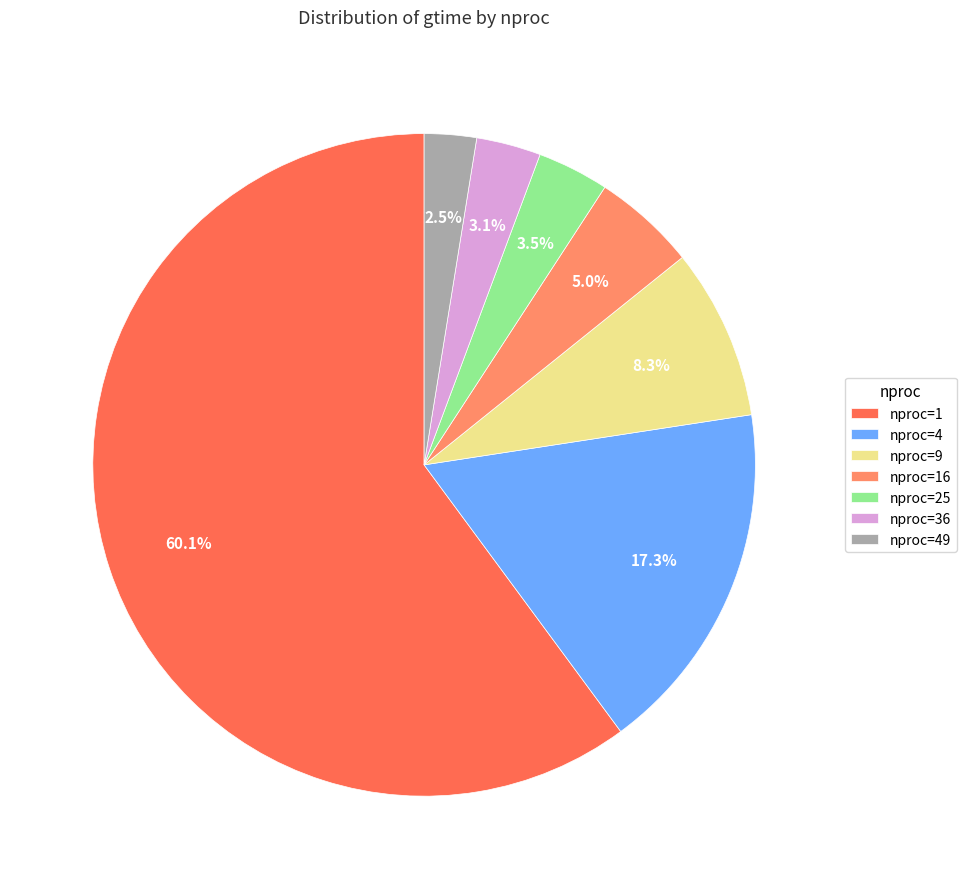

Which has a higher value, nproc=1 or nproc=9?

nproc=1